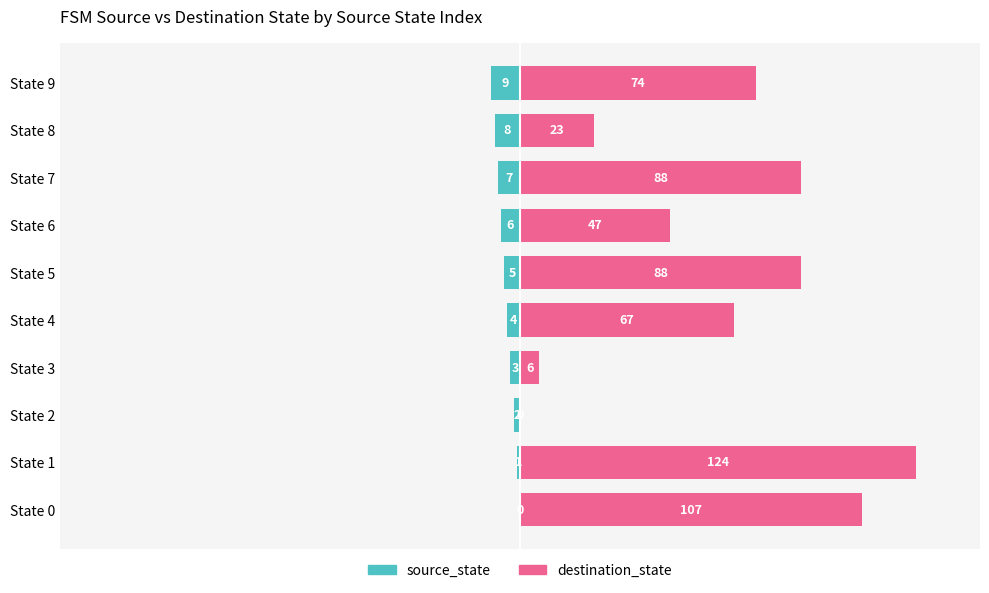

List the series in order of their overall mean, highest first.

destination_state, source_state